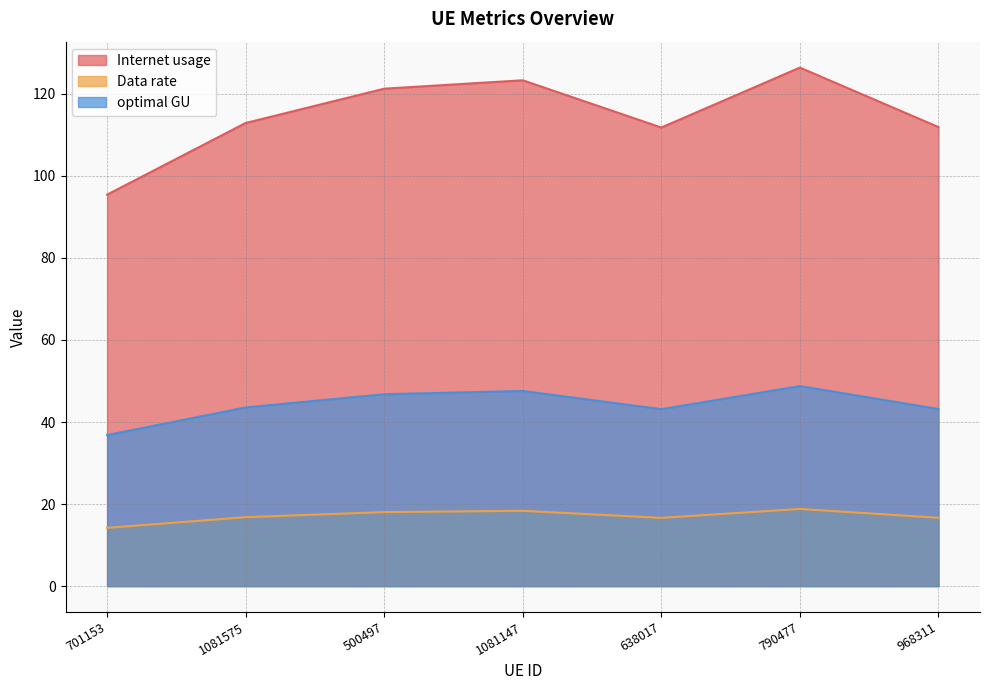

What position from the left is 638017?

5